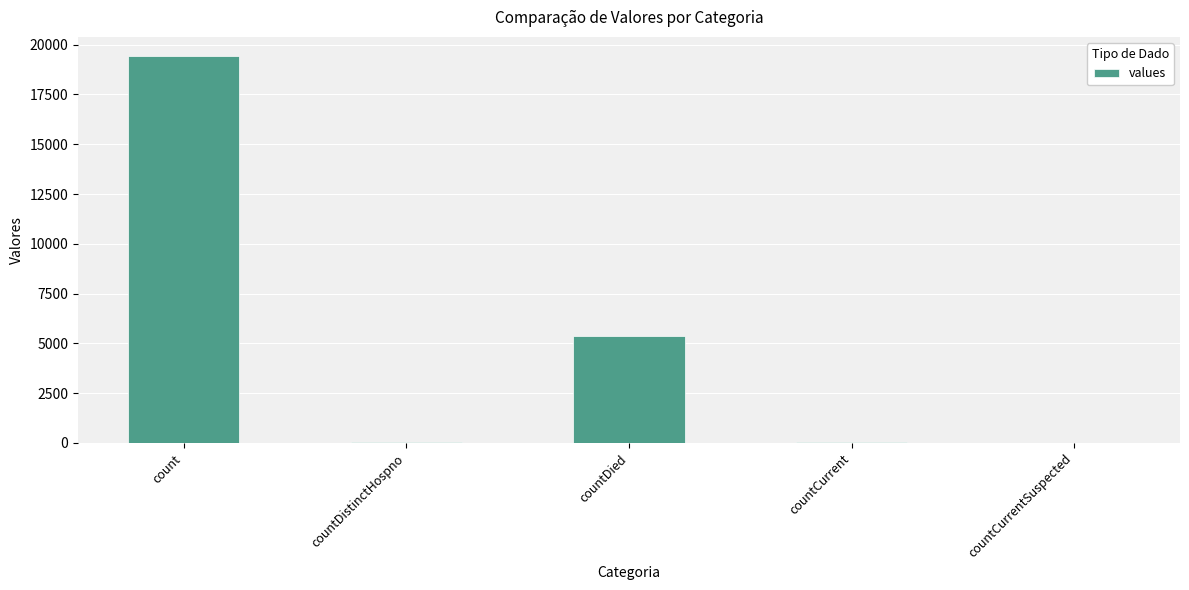

At which label is the value closest to 9710?

countDied